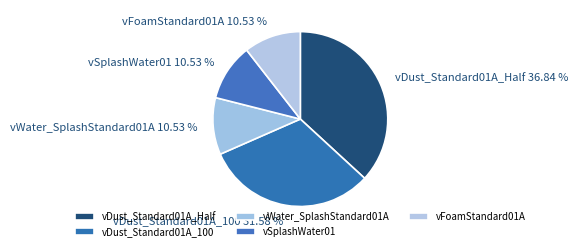

Is vDust_Standard01A_100 the majority of the pie?

No